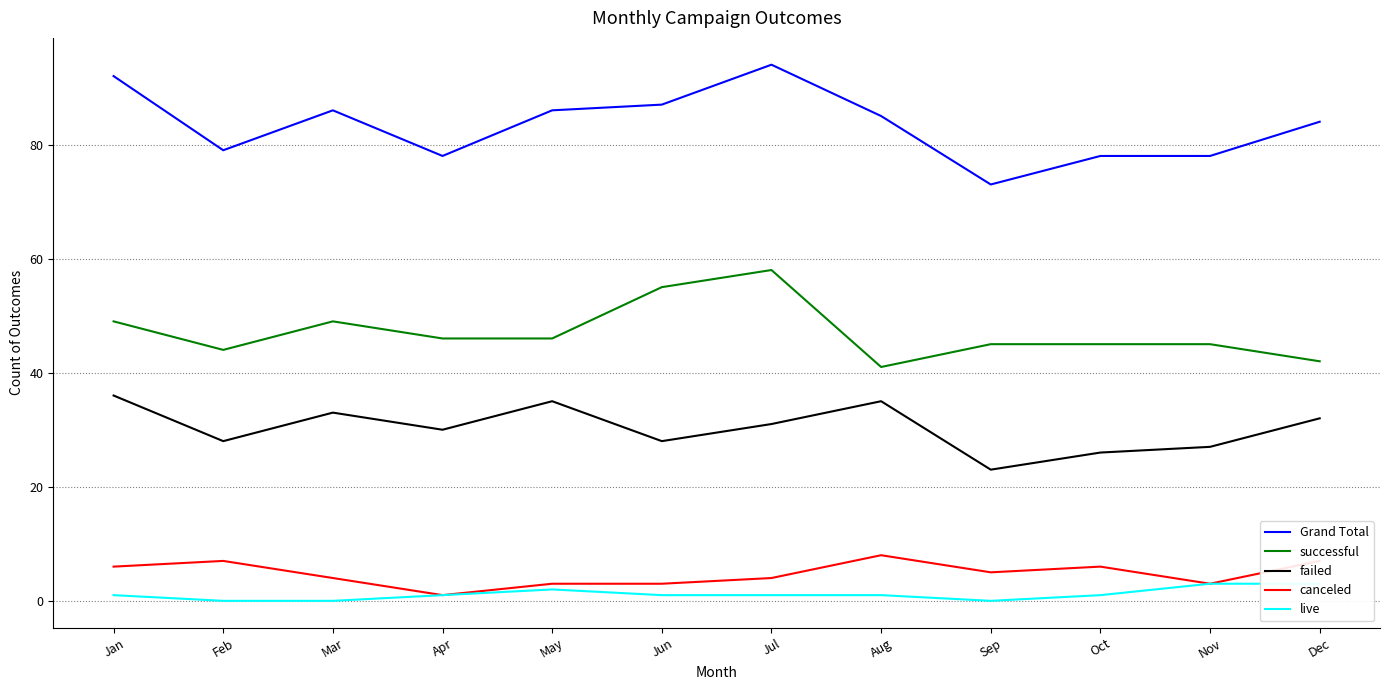

Between Jan and Mar, which is larger?

Jan